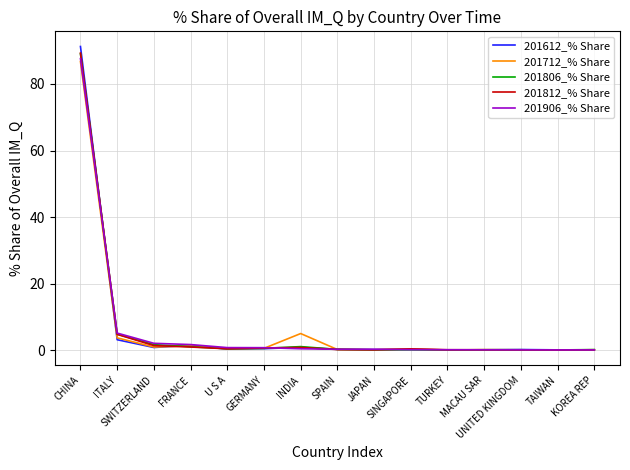

What are all the series names shown in the legend?

201612_% Share, 201712_% Share, 201806_% Share, 201812_% Share, 201906_% Share